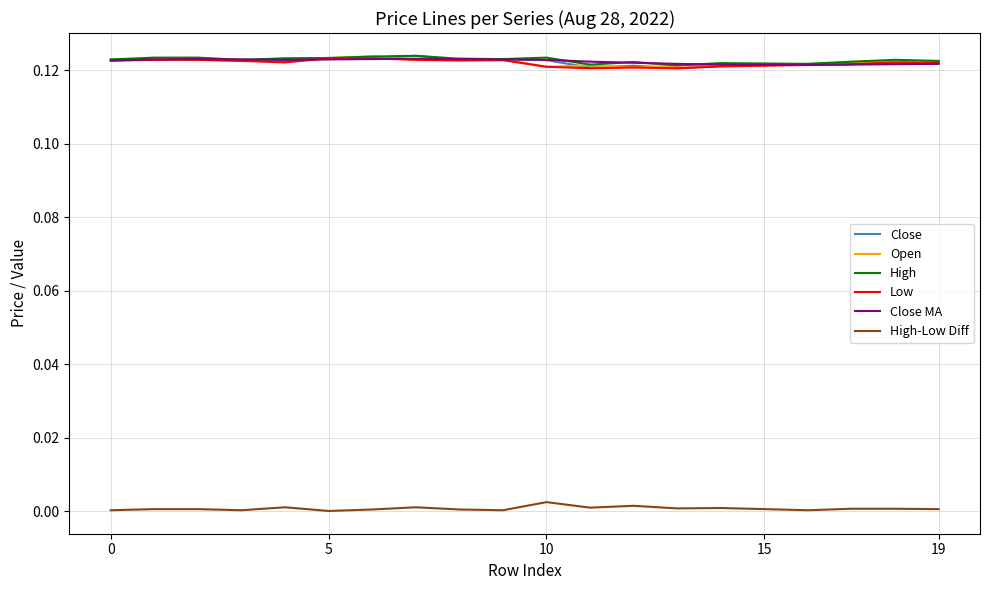

What is the greatest value displayed?

0.1